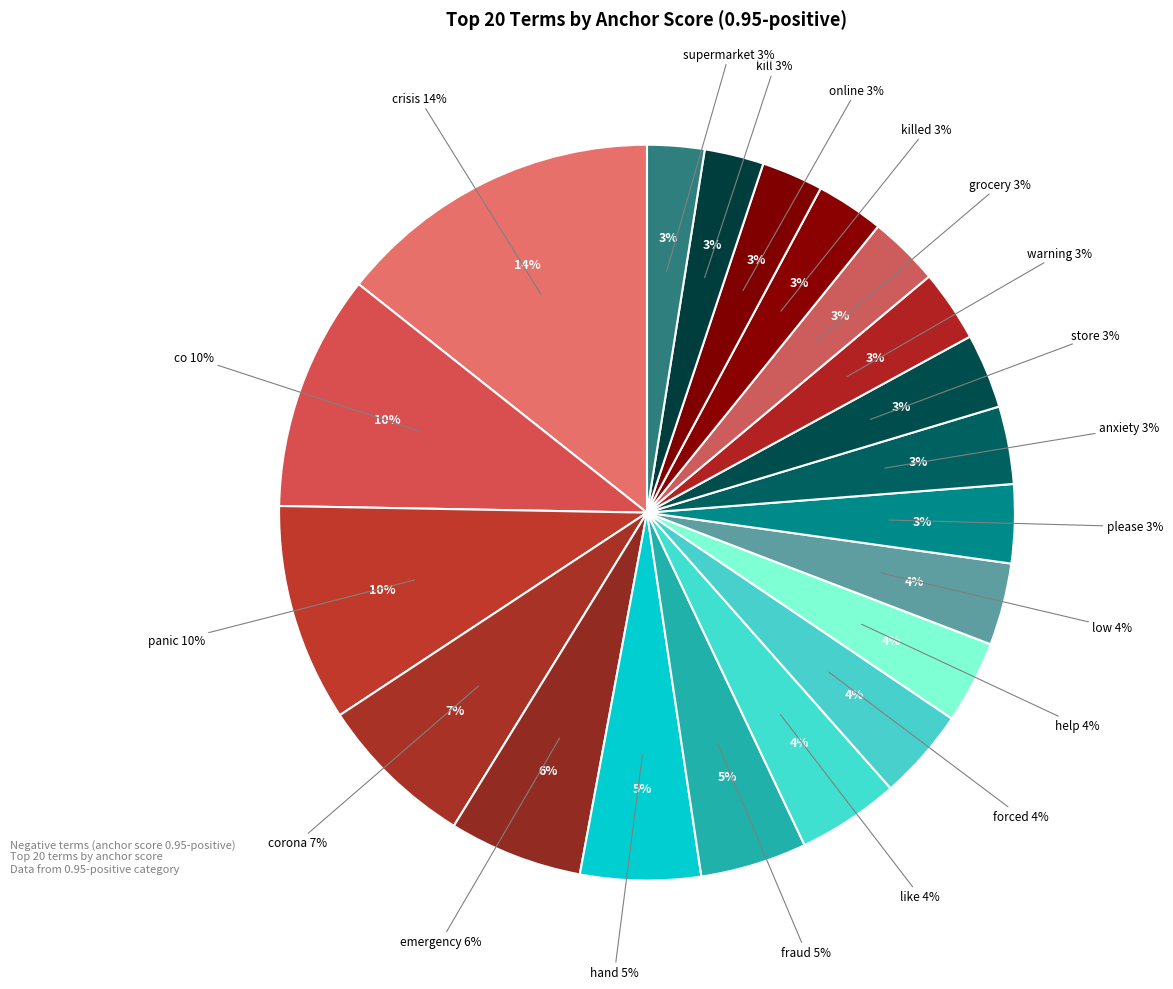

The killed slice represents 17% of the pie. True or false?

False